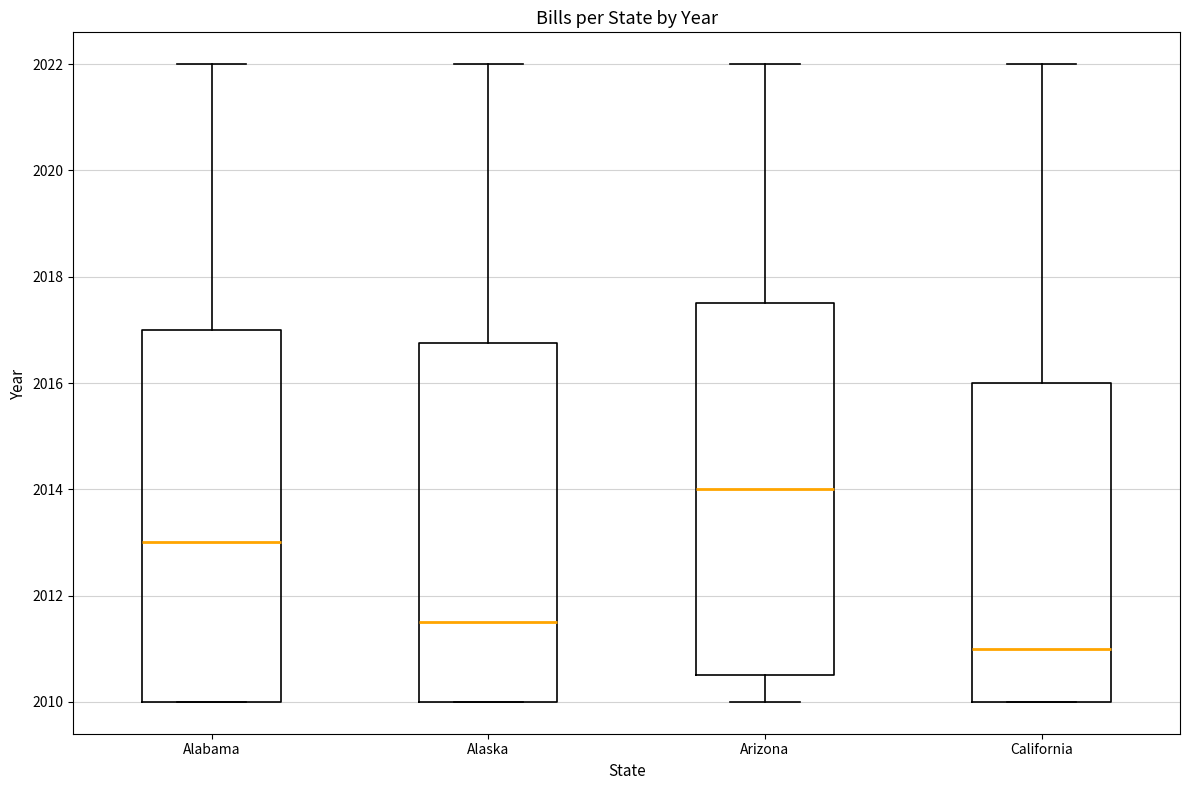

Reading left to right, transcribe this box plot: for each box, give where its median line is, the range the box spans, and where its two whiskers end, as read against the y-axis. The values are not printed on the chart, so give them approximately, as read against the axis.

Alabama: median 2013.0, box 2010.0 to 2017.0, whiskers 2010.0 to 2022.0
Alaska: median 2011.6, box 2010.0 to 2016.8, whiskers 2010.0 to 2022.0
Arizona: median 2014.0, box 2010.6 to 2017.6, whiskers 2010.0 to 2022.0
California: median 2011.0, box 2010.0 to 2016.0, whiskers 2010.0 to 2022.0